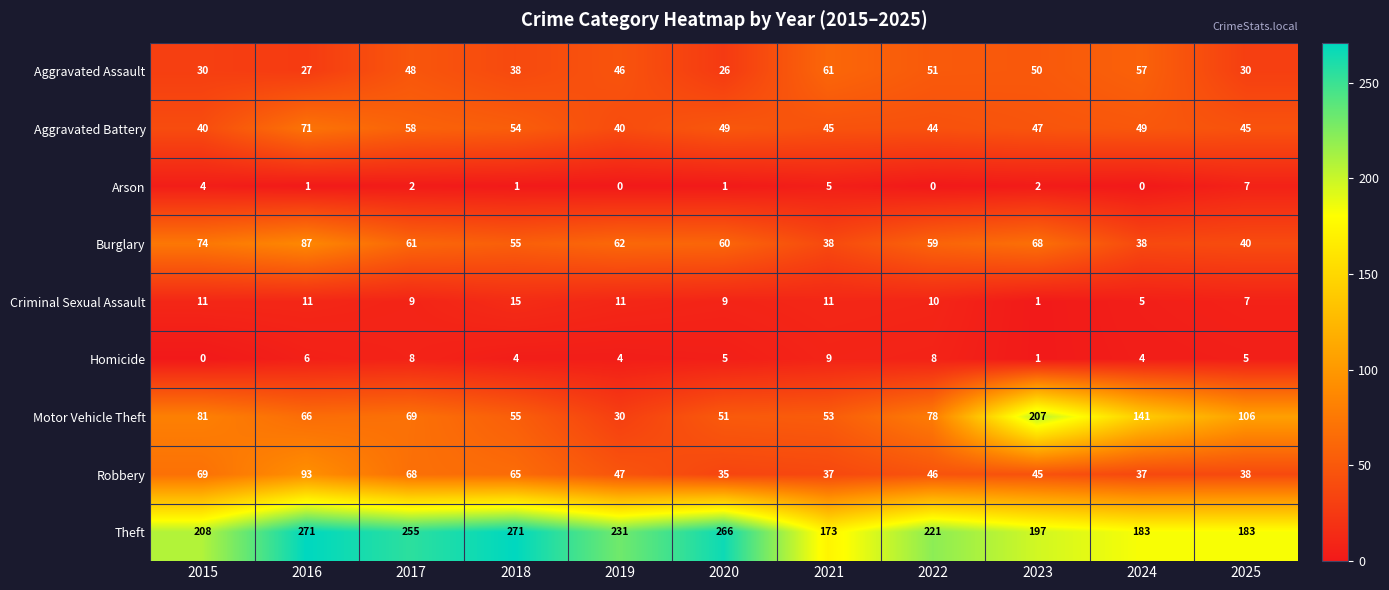

Rank the series by their maximum value, from lowest to highest.

Arson, Homicide, Criminal Sexual Assault, Aggravated Assault, Aggravated Battery, Burglary, Robbery, Motor Vehicle Theft, Theft